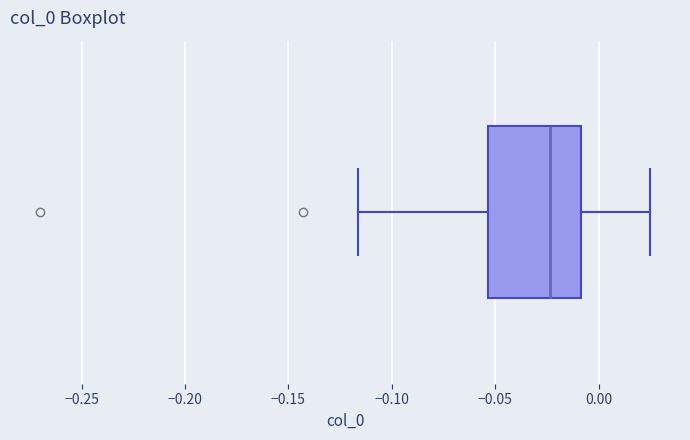

Transcribe this box plot: give where the median line is, the range the box spans, and where the two whiskers end, as read against the x-axis. The values are not printed on the chart, so give them approximately, as read against the axis.

median -0.025, box -0.055 to -0.010, whiskers -0.115 to 0.025